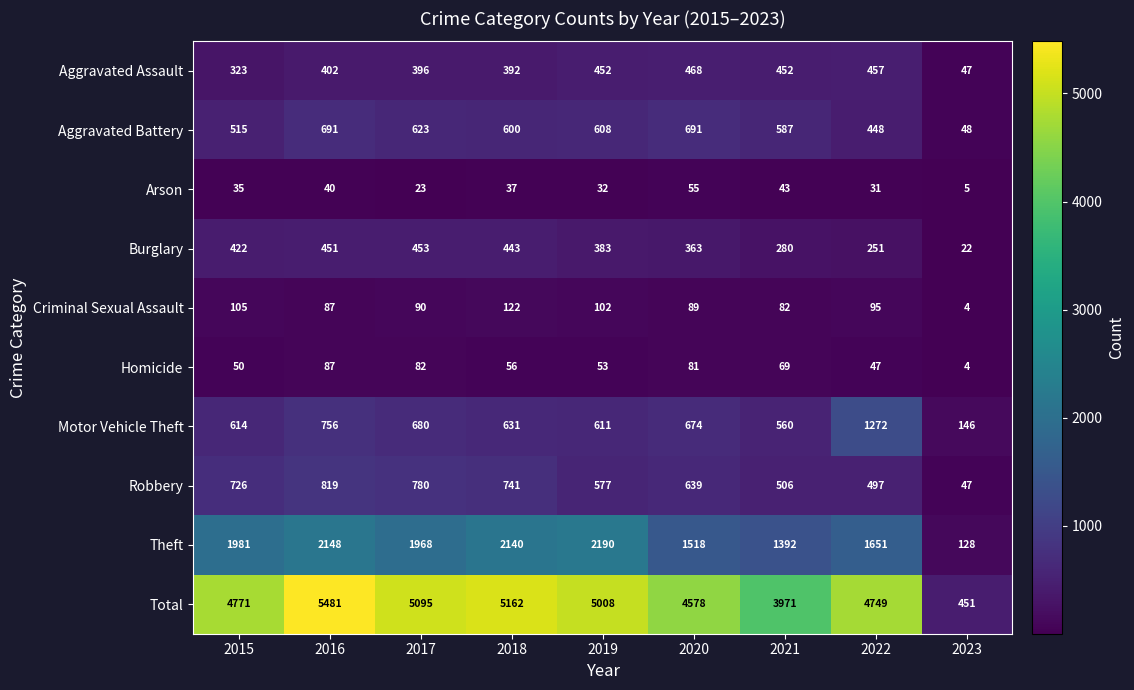

At how many categories does at least one series exceed 2102?

8